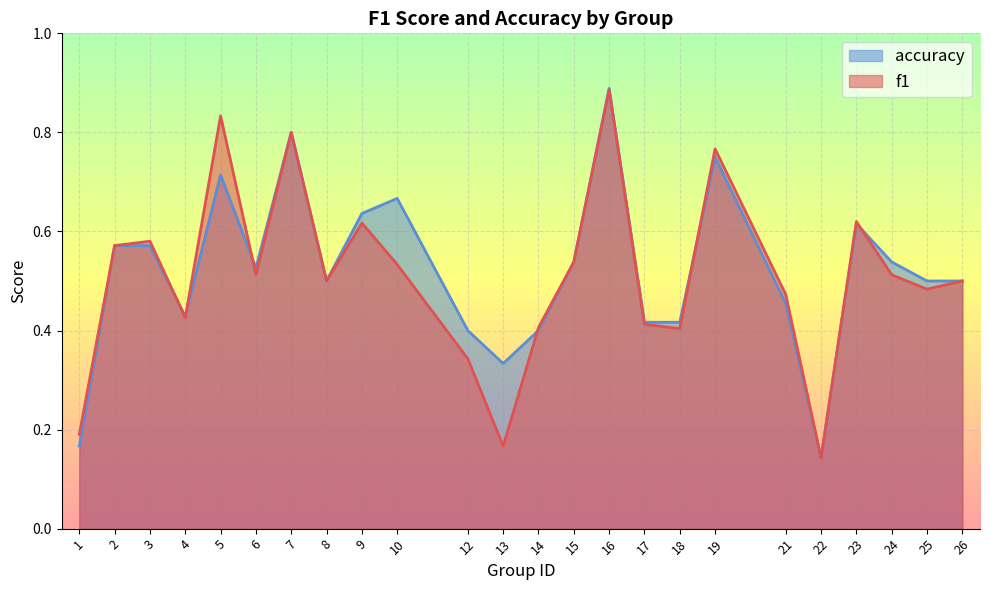

What is the value of the f1 point at the 8th from the left?

0.5